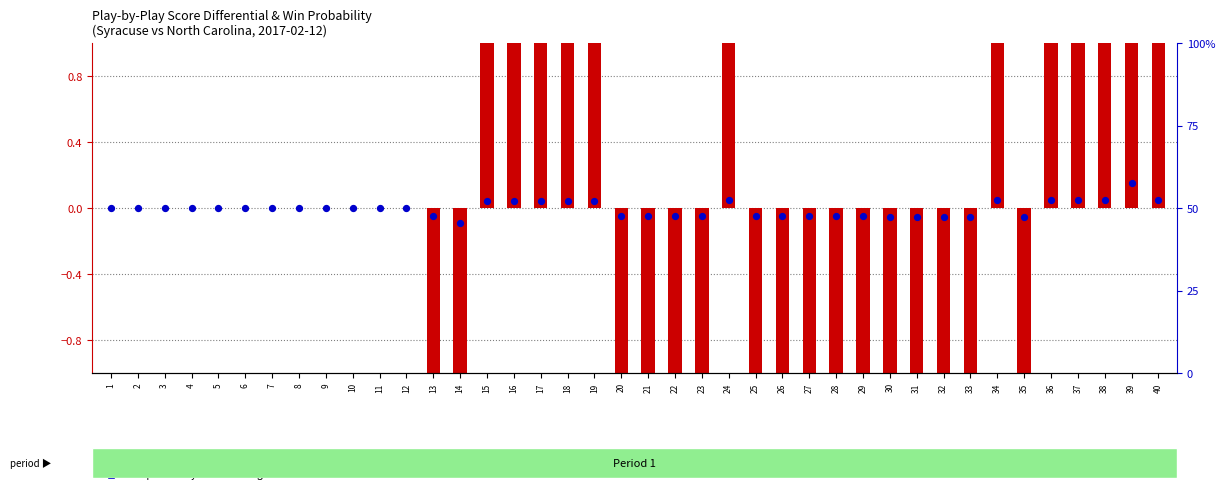

Which series reaches the minimum Y coordinate?

score diff